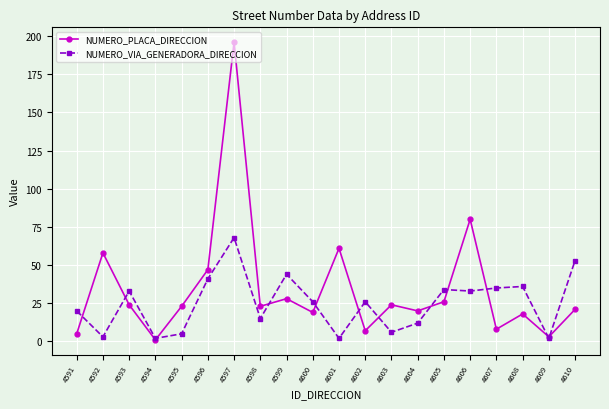

Where is NUMERO_PLACA_DIRECCION nearest to the value 98?

4606